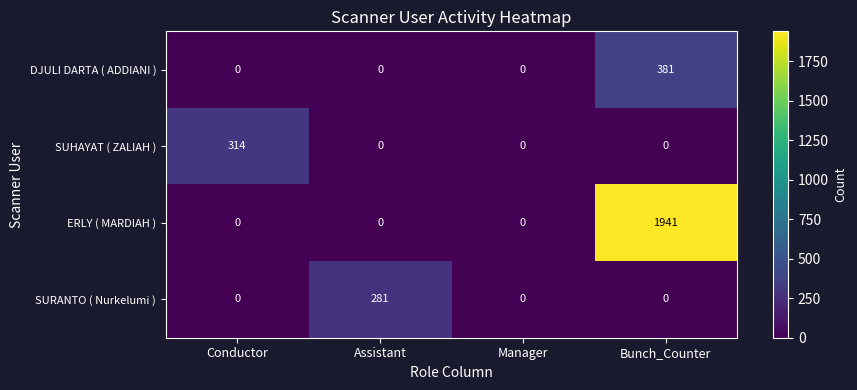

True or false: ERLY ( MARDIAH ) has a value of 0 at Manager.

True